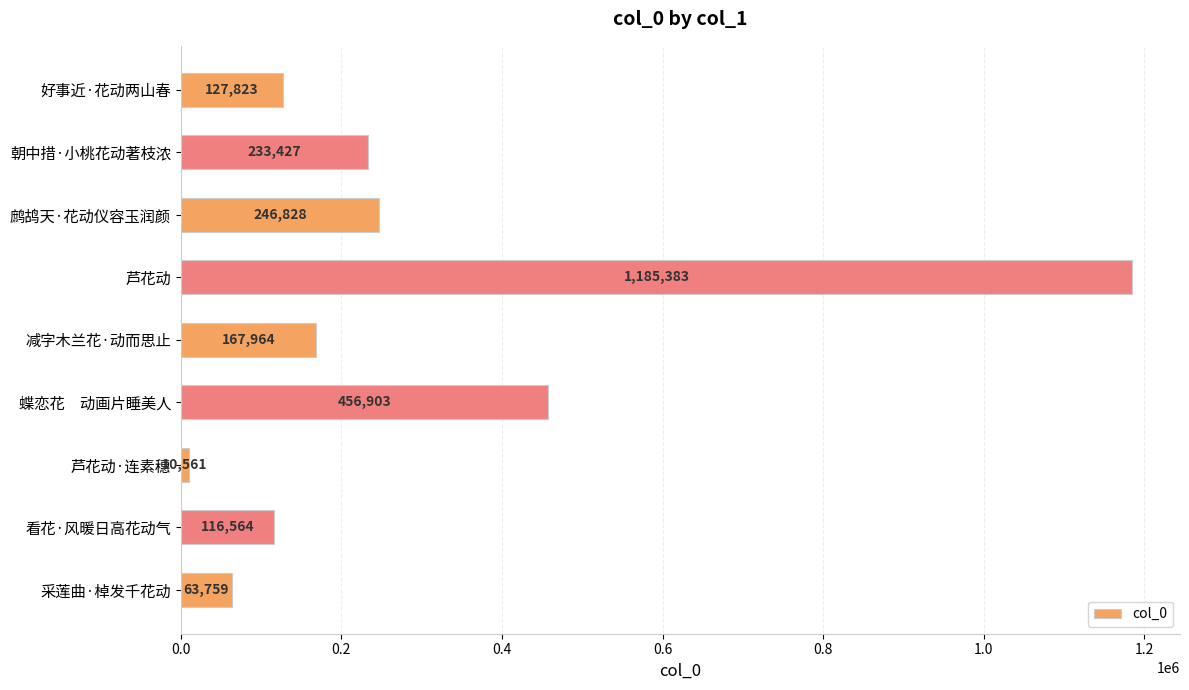

The chart shows a value of 331610 at 鹧鸪天·花动仪容玉润颜. True or false?

False